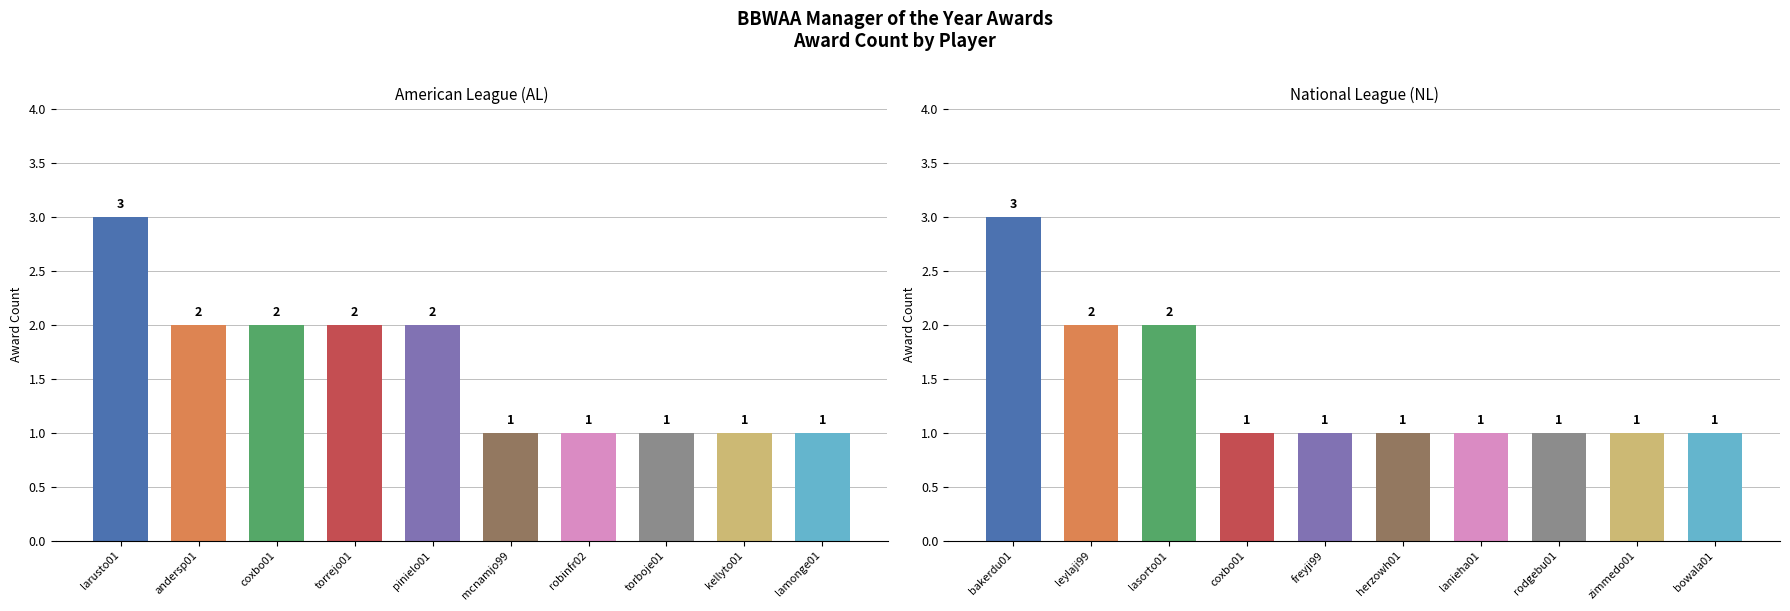

What is the average value of the NL series?

1